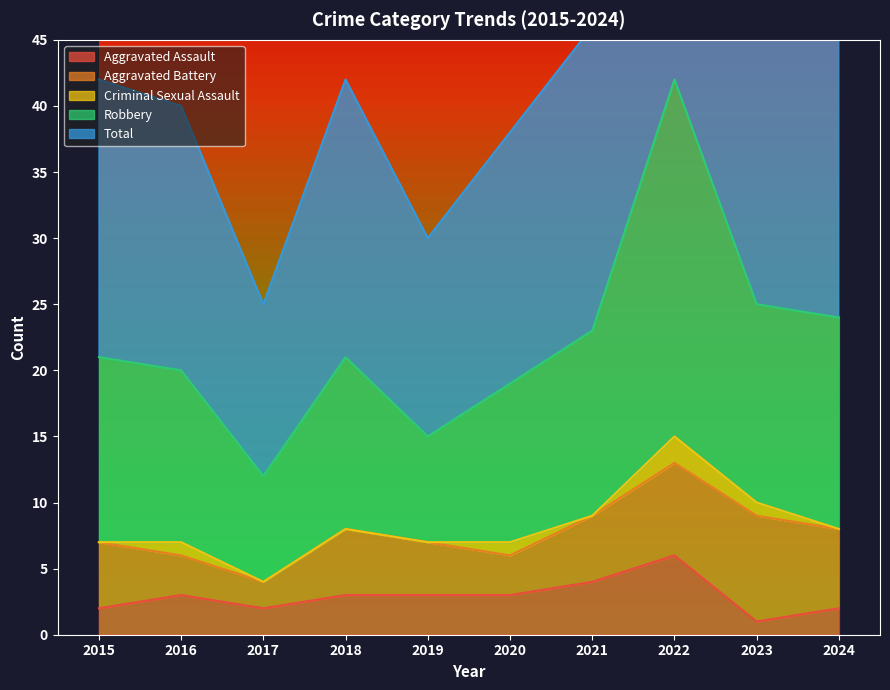

Rank the categories by Robbery value from lowest to highest.

2017, 2019, 2020, 2016, 2015, 2018, 2021, 2024, 2023, 2022